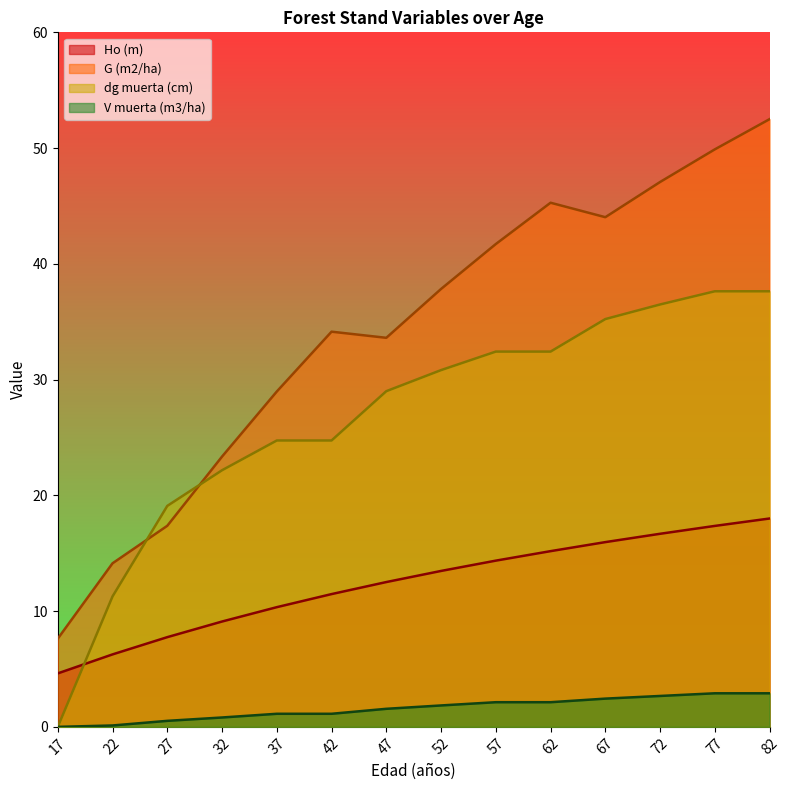

At which category does the chart reach its peak across all series?

82